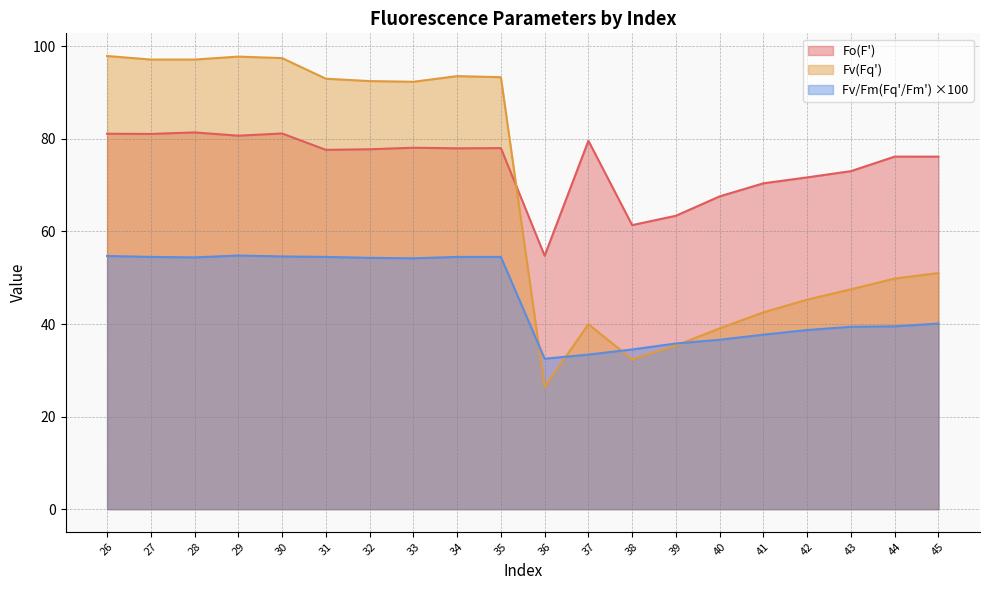

At how many categories does at least one series exceed 62?

18